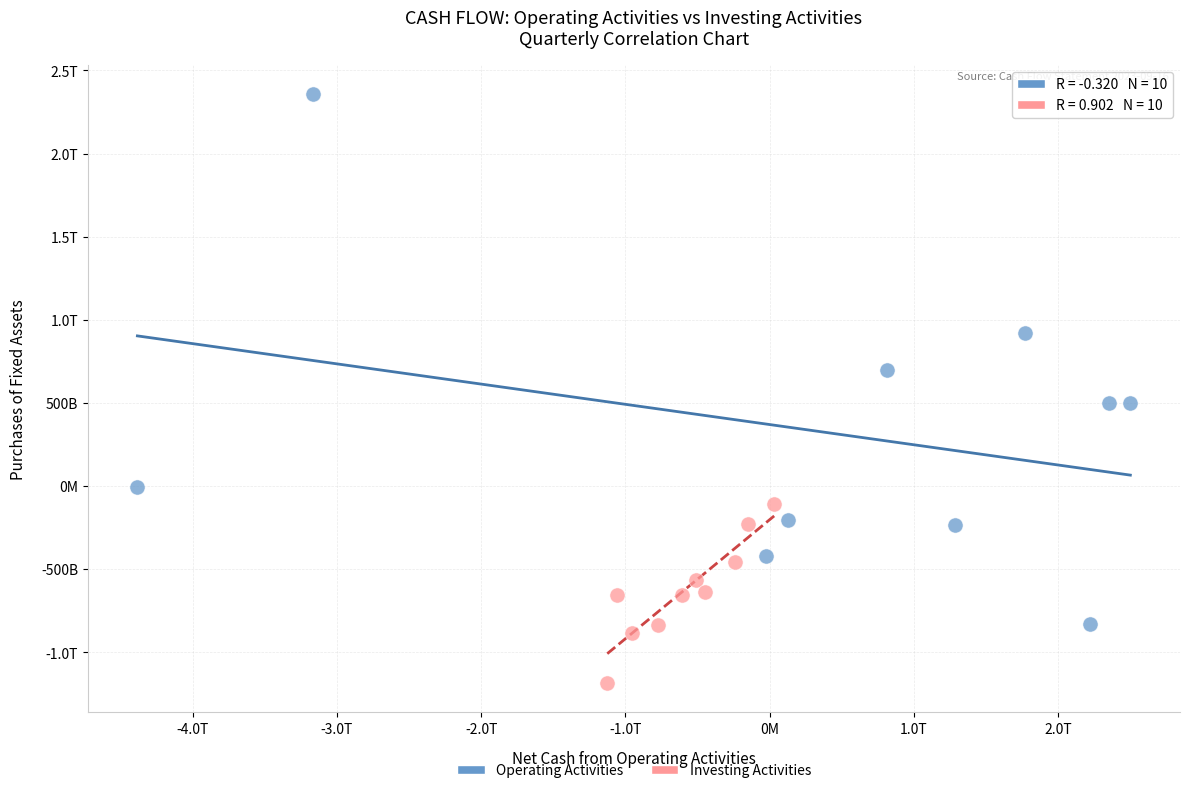

What are all the series names shown in the legend?

Operating Activities, Investing Activities